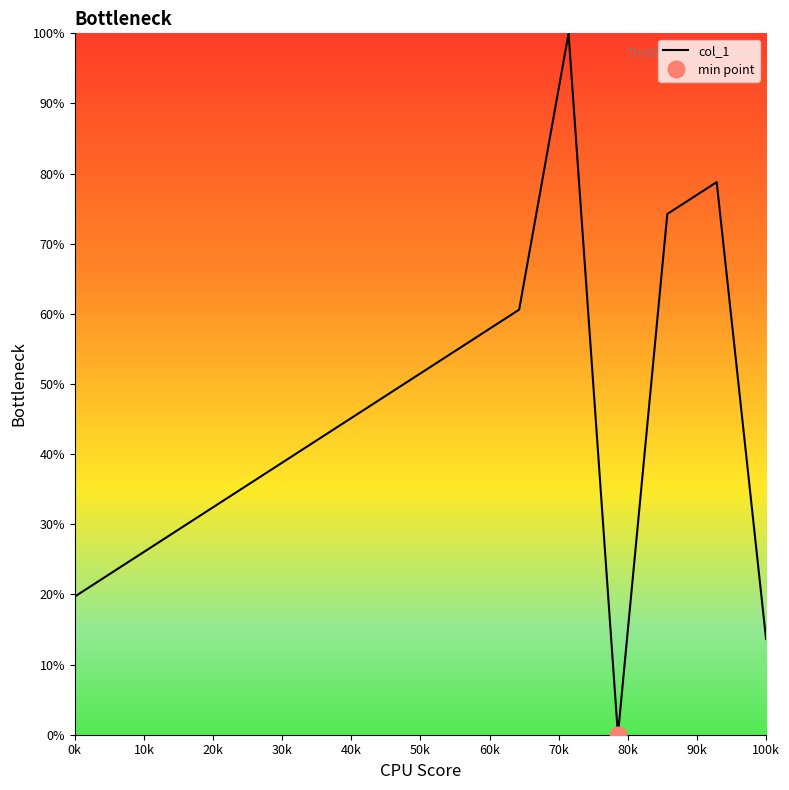

At which label is col_1 closest to 50?

50k